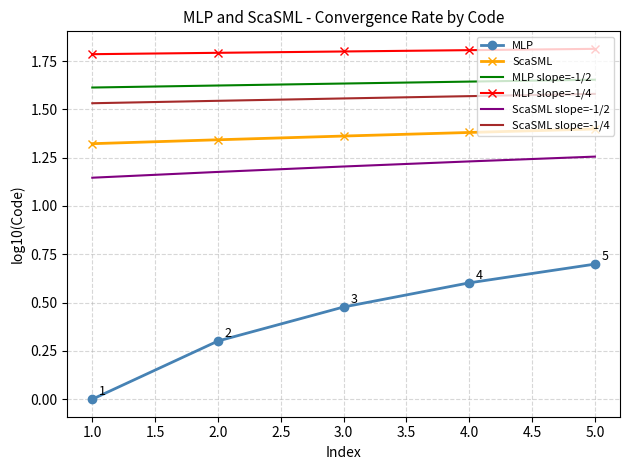

True or false: MLP slope=-1/2 has a value of 1.6 at 3.0.

True